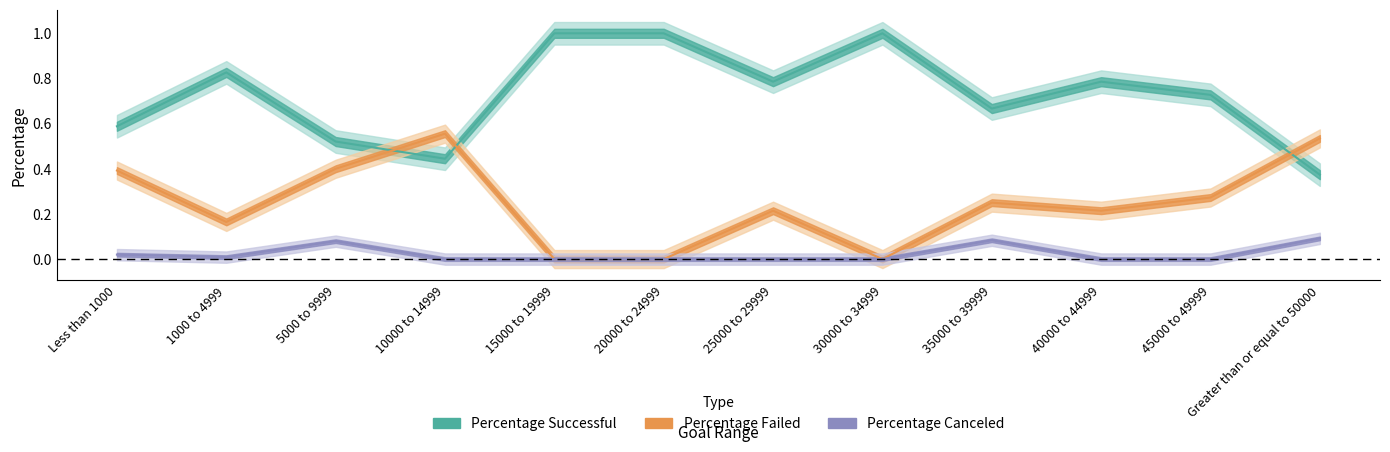

Is it true that Percentage Canceled equals 0.0 at 35000 to 39999?

False